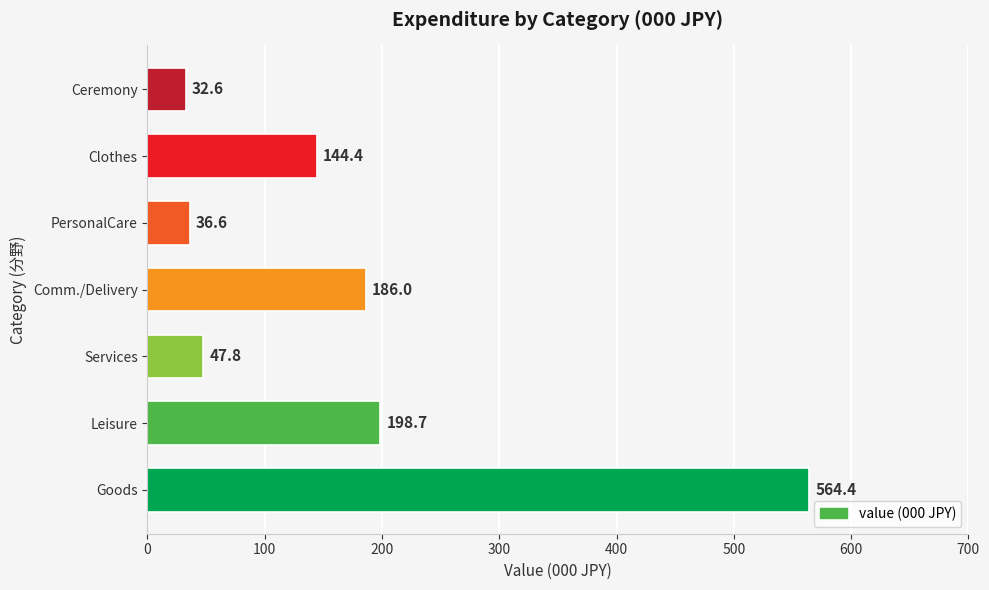

Approximately how many times larger is the value at Services compared to PersonalCare?

1.3